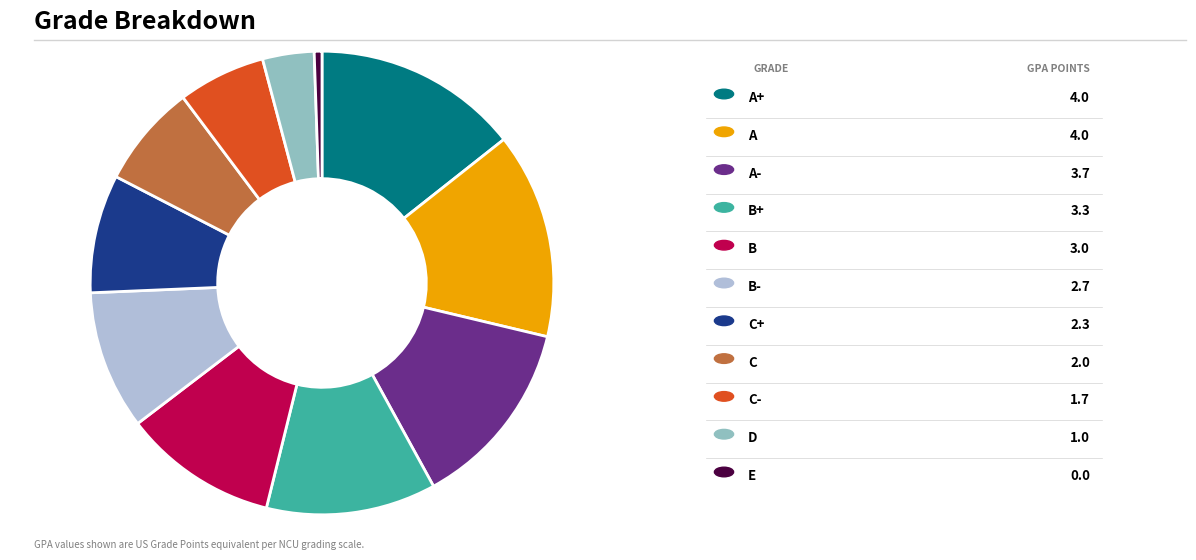

Is there any slice that represents more than half of the pie?

No